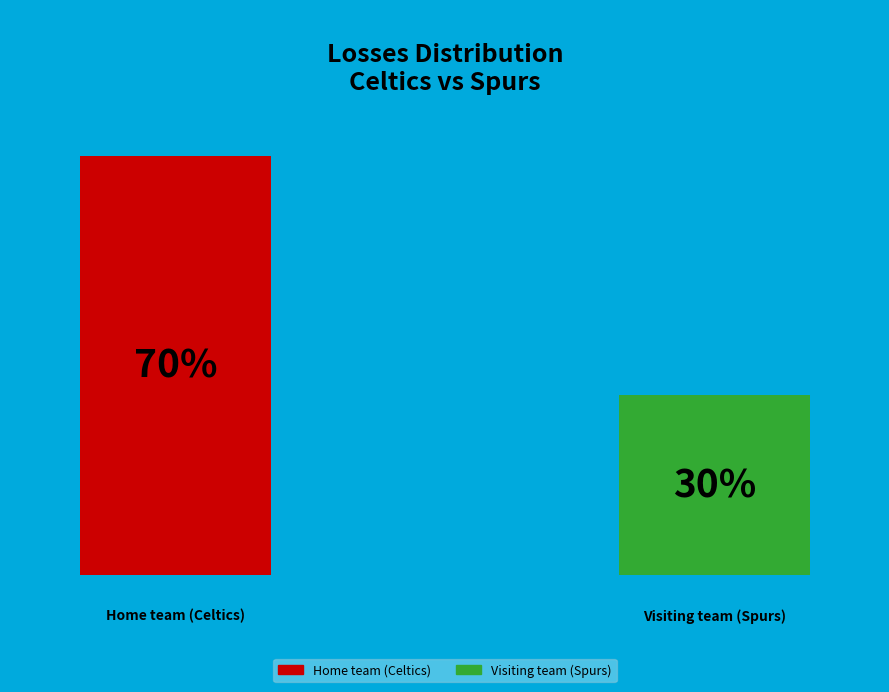

The Home team (Celtics) slice represents 70% of the pie. True or false?

True